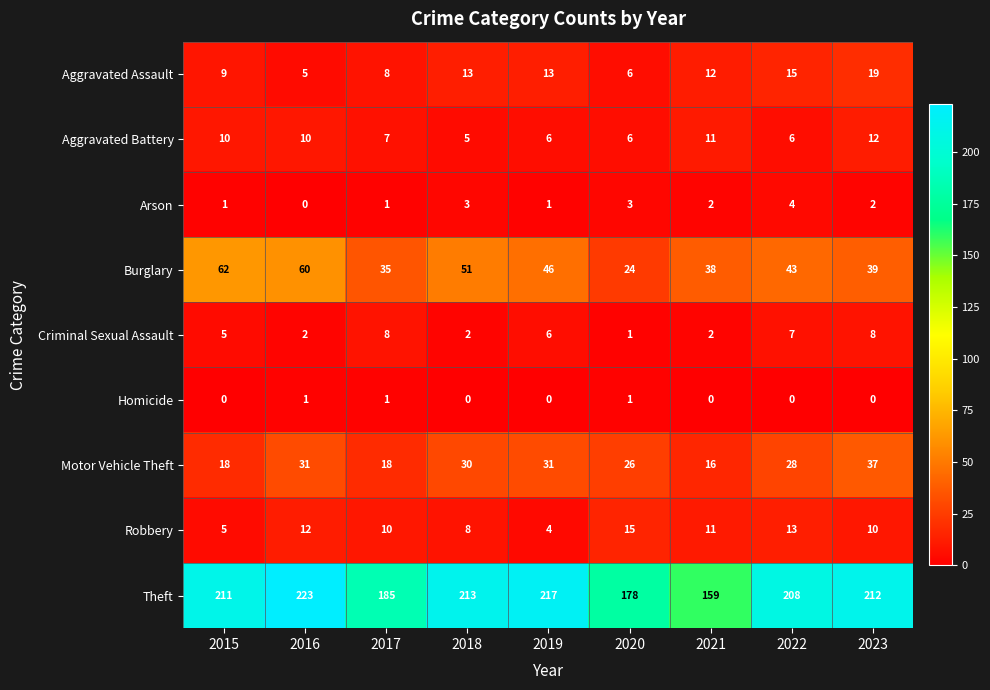

What is the difference between the highest and lowest values at 2023?

212